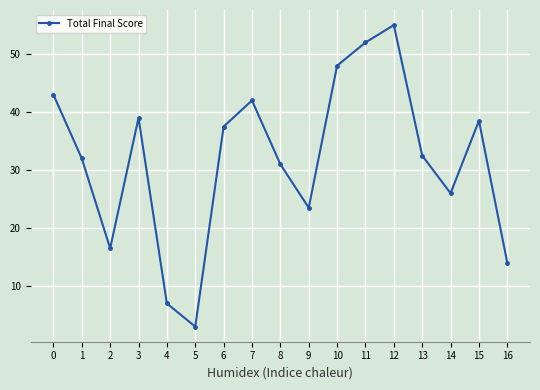

Approximately how many times larger is the value at 16 compared to 3?

0.4